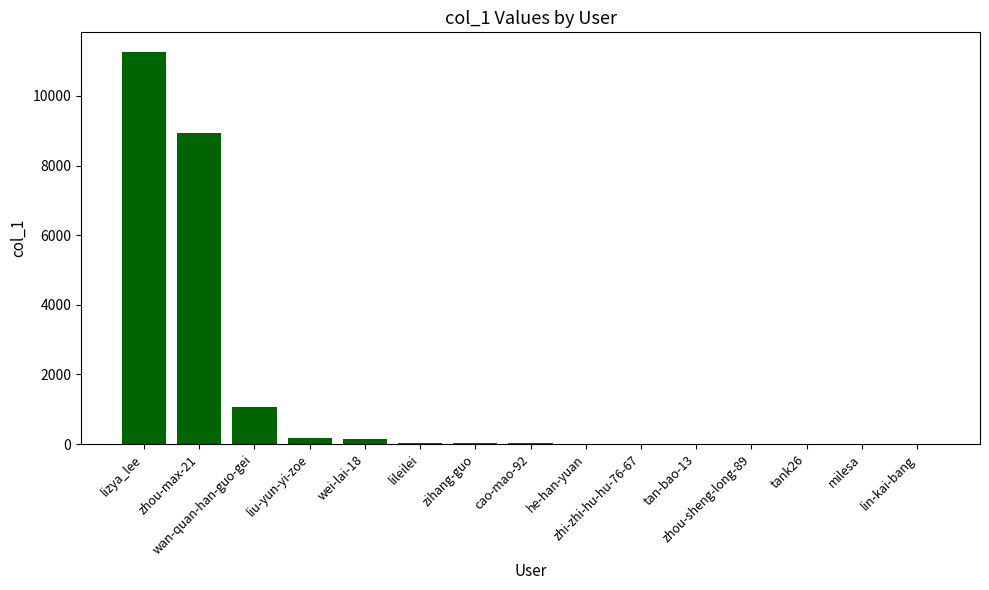

What is the sum of all values?

21754